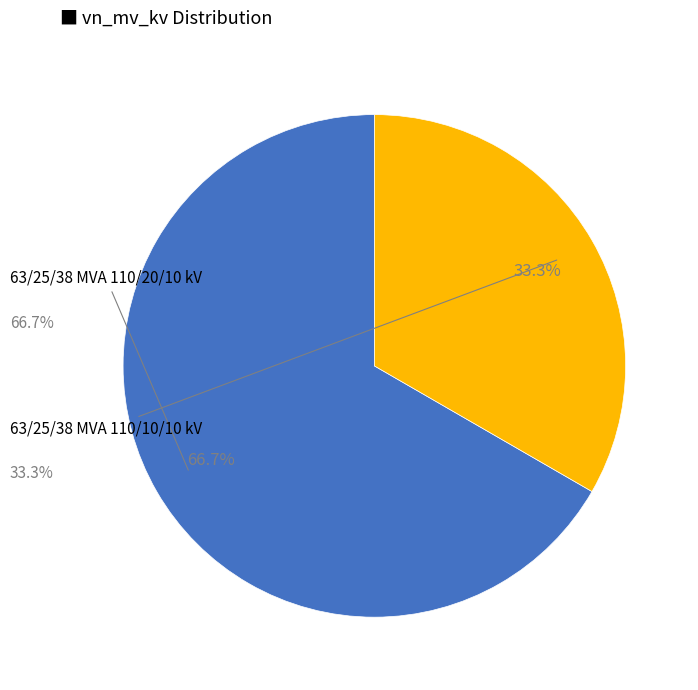

True or false: 63/25/38 MVA 110/20/10 kV accounts for 59% of the total.

False